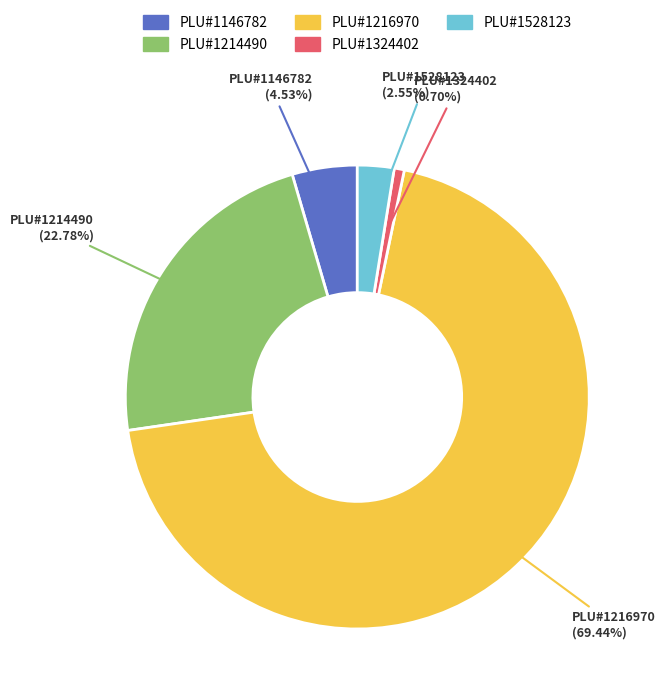

Is there any slice that represents more than half of the pie?

Yes